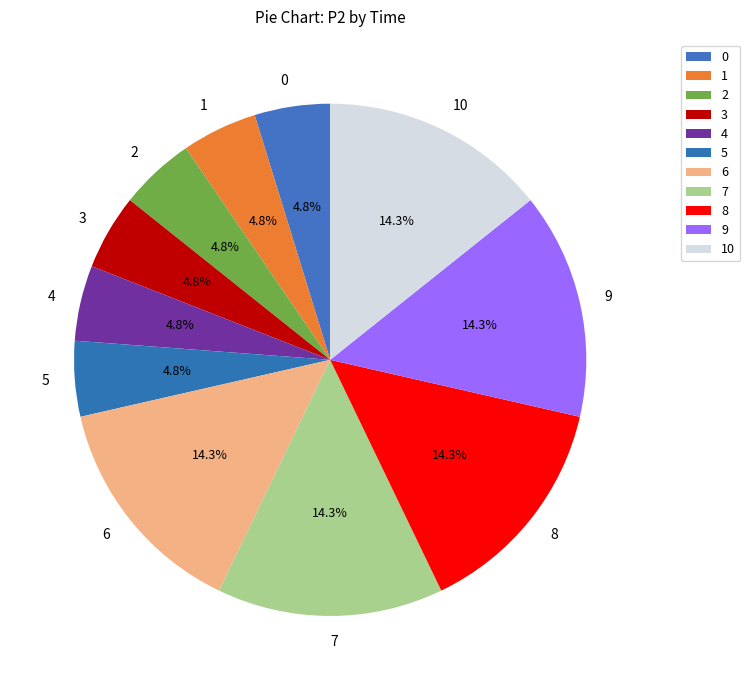

How many segments does this pie chart have?

11